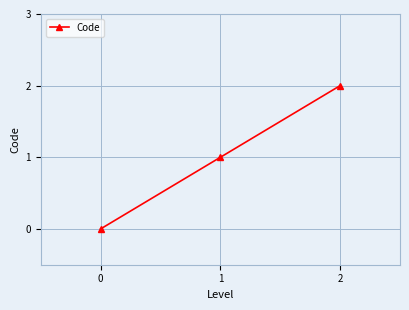

Count the values in the range 0 to 2.

3